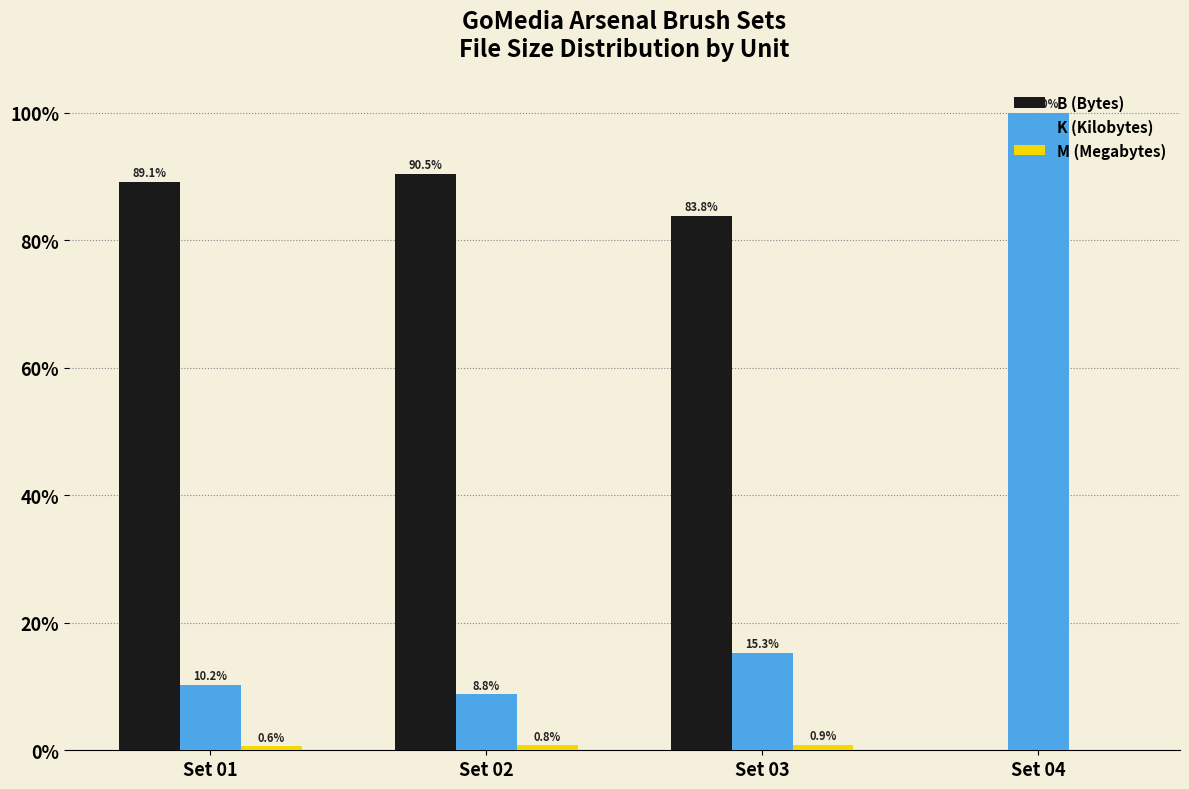

Which series changed the most between Set 02 and Set 03?

B (Bytes)